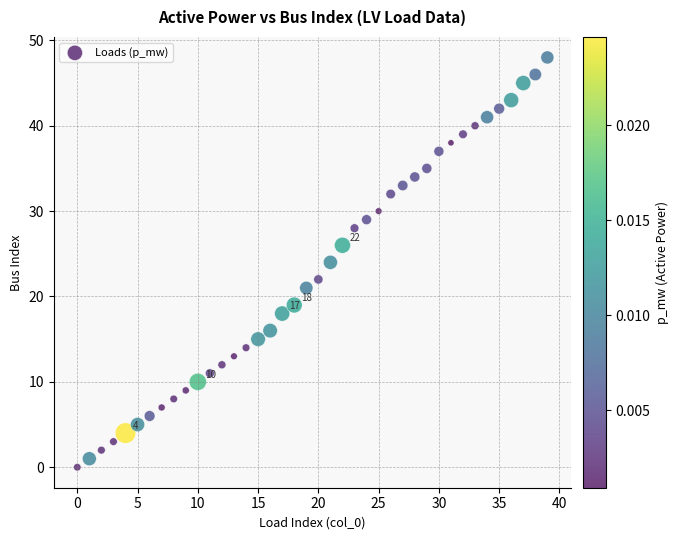

What is the range of Y values (max minus min)?

48